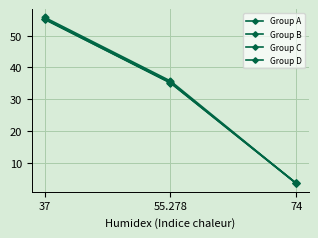

At which label does Group C reach its minimum?

74